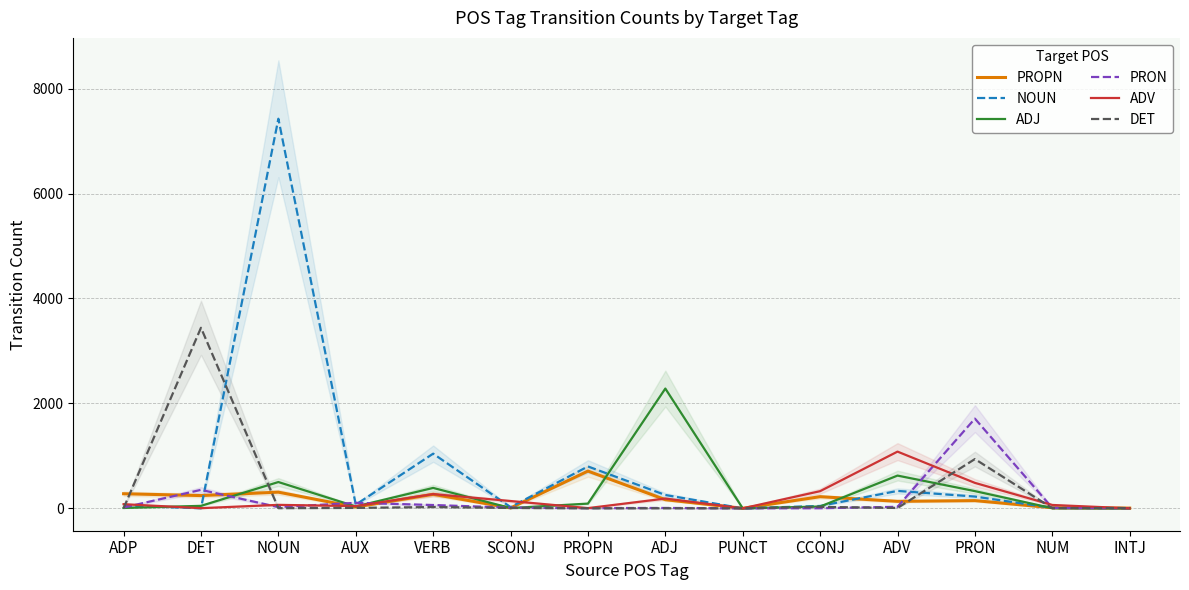

Reading right to left, transcribe all the data shown in this chart.

PROPN: 4	11	147	133	222	0	165	710	7	267	25	308	243	278
NOUN: 0	9	224	332	45	0	254	798	23	1042	70	7427	1	52
ADJ: 0	3	328	624	34	0	2283	90	5	389	35	501	47	7
PRON: 2	8	1710	29	2	0	7	4	13	63	105	23	352	15
ADV: 0	64	485	1081	327	0	186	4	139	271	42	66	3	79
DET: 6	2	939	7	27	0	1	0	7	25	8	3	3442	2